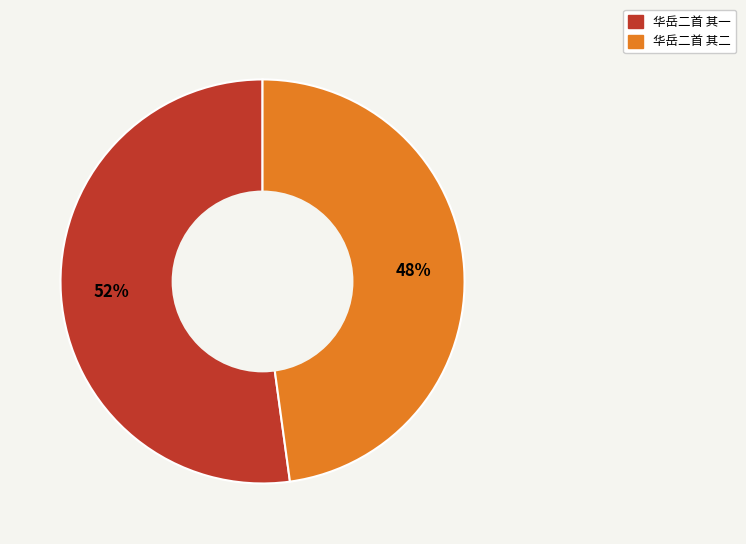

Is there a majority slice in this chart?

Yes